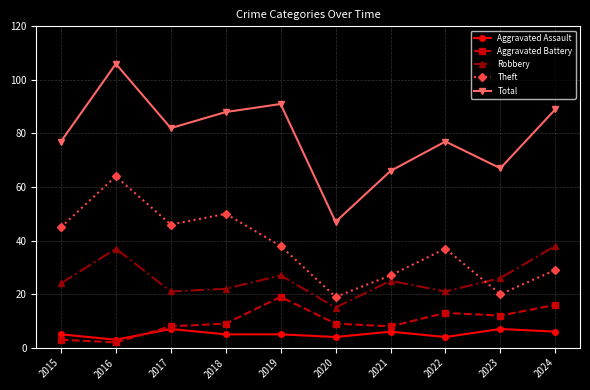

What is the value of the Aggravated Assault point at the 7th from the left?

6